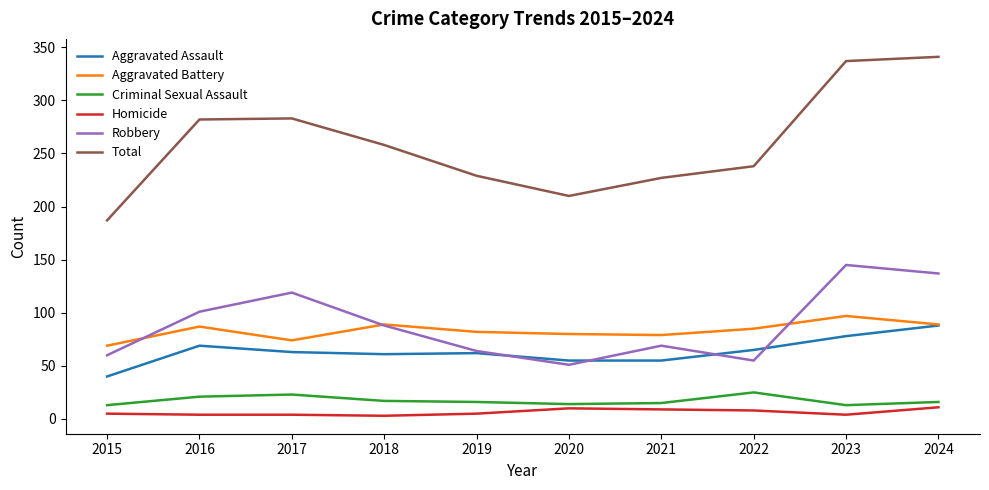

Which series changed the most between 2018 and 2020?

Total